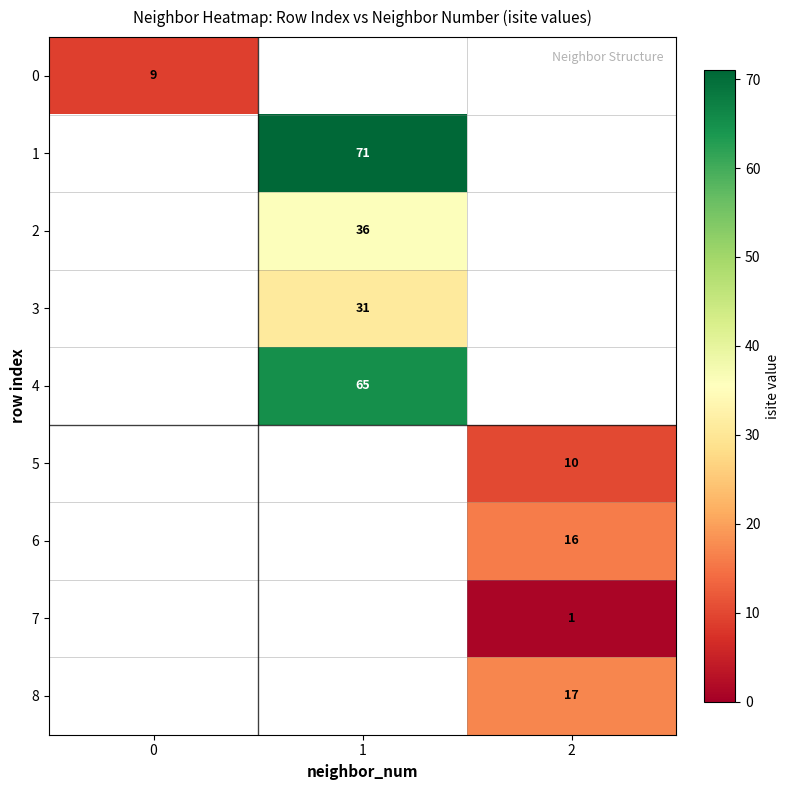

Is it true that 1 equals 28 at 1?

False